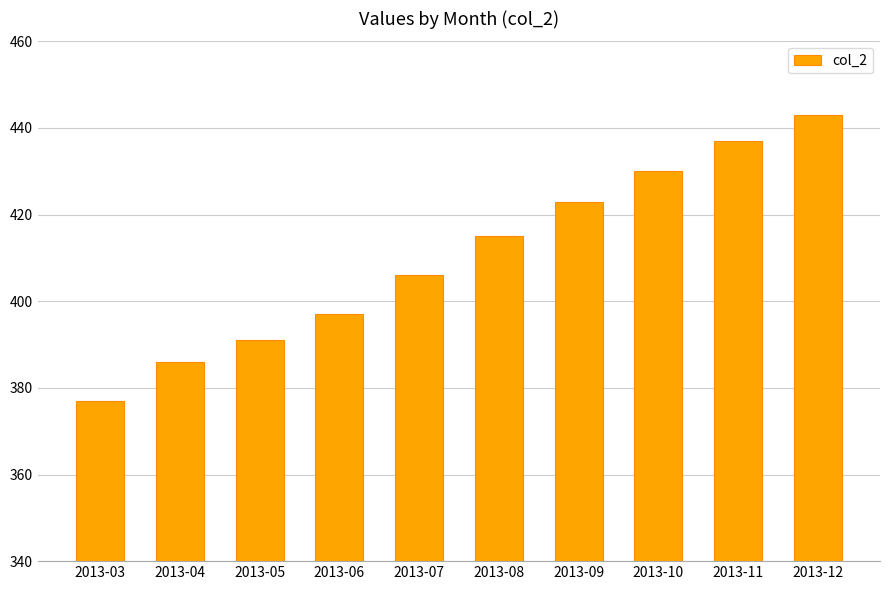

What is the change in value from 2013-09 to 2013-10?

+7